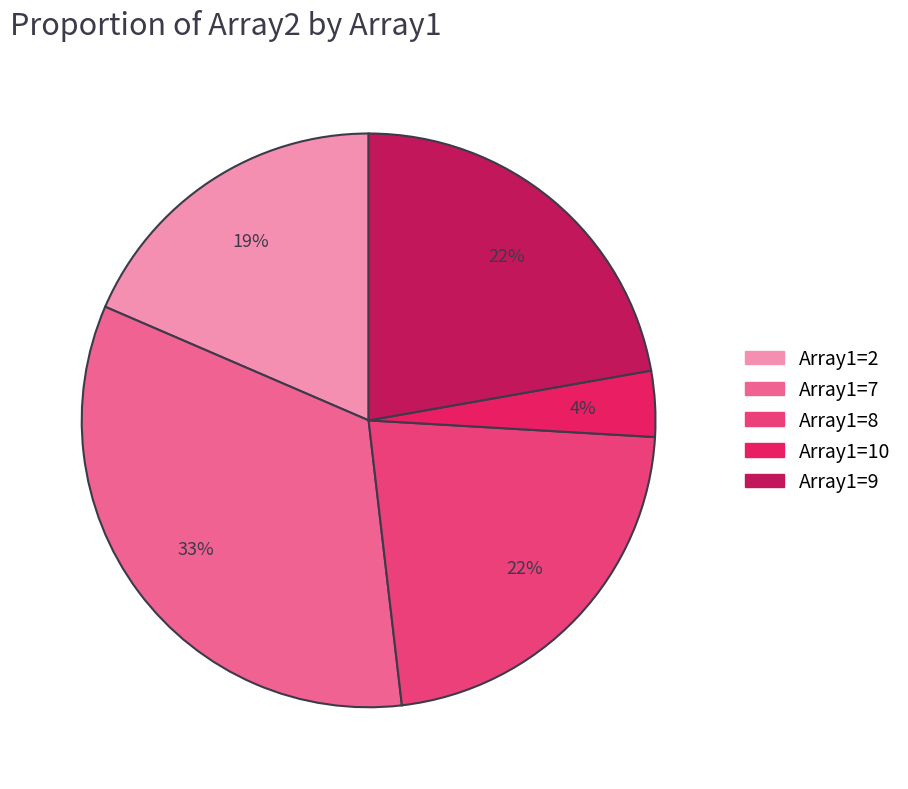

To the nearest percent, what is the average slice percentage?

20%